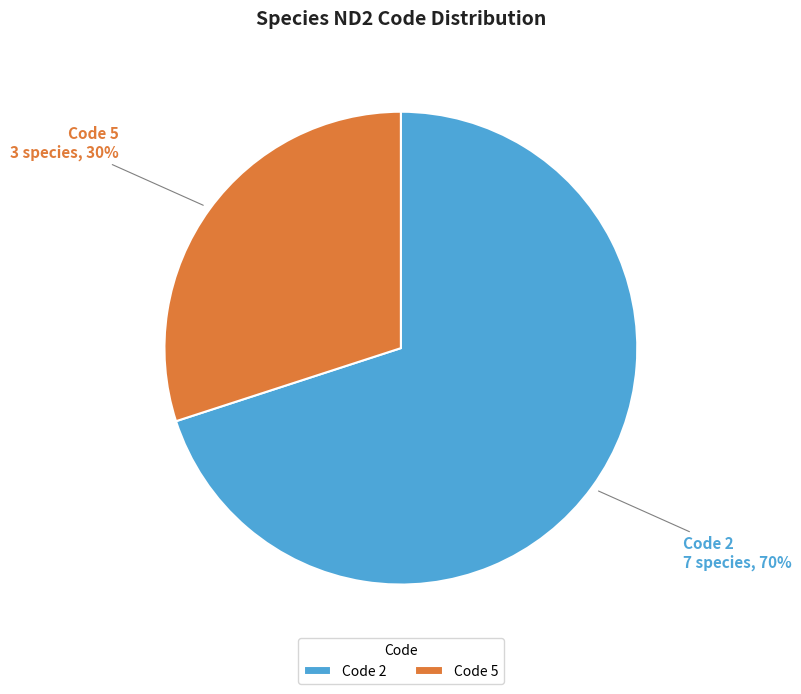

Is it true that Code 2 is 56% of the pie?

False